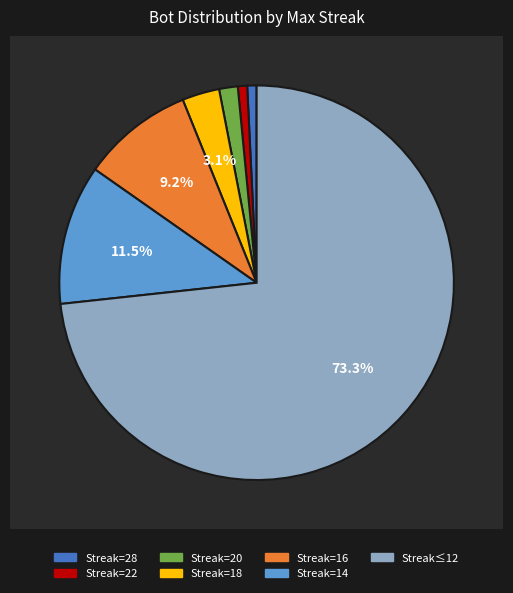

True or false: 20 accounts for 2% of the total.

True